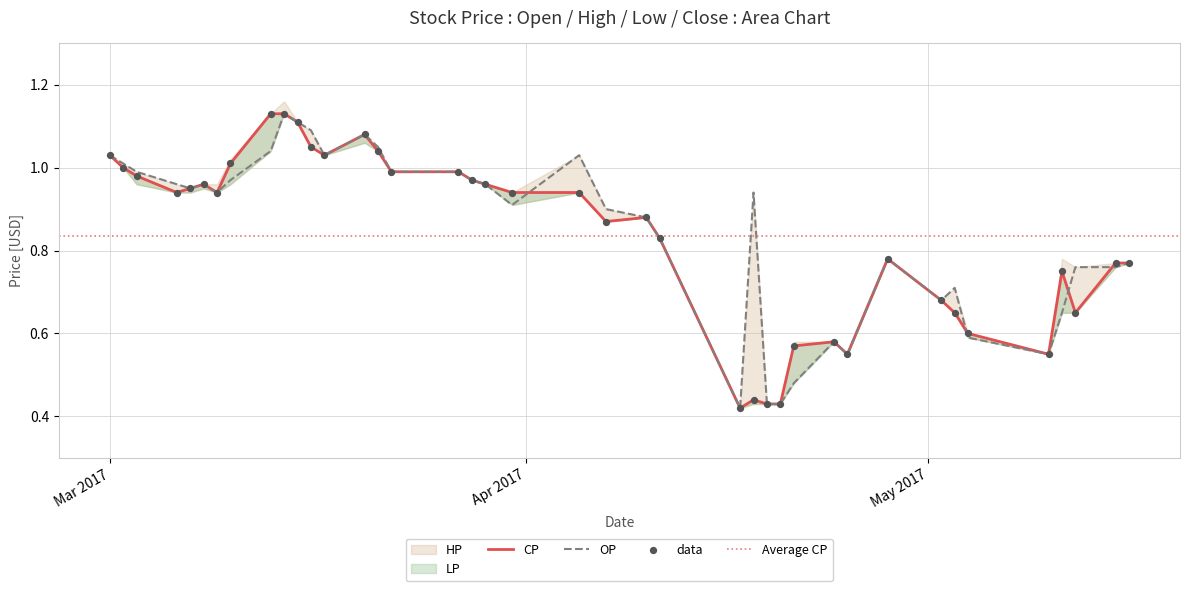

Which series has the largest total across all categories?

HP